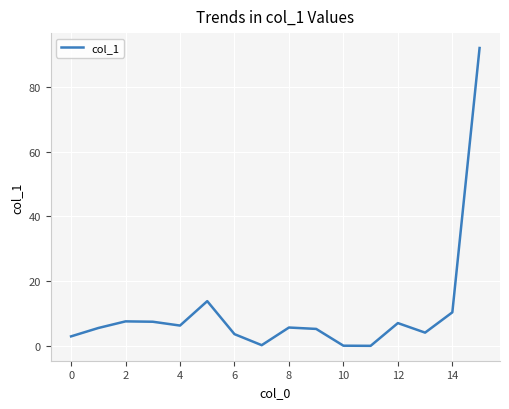

What is the difference between the maximum and minimum values?

92.0